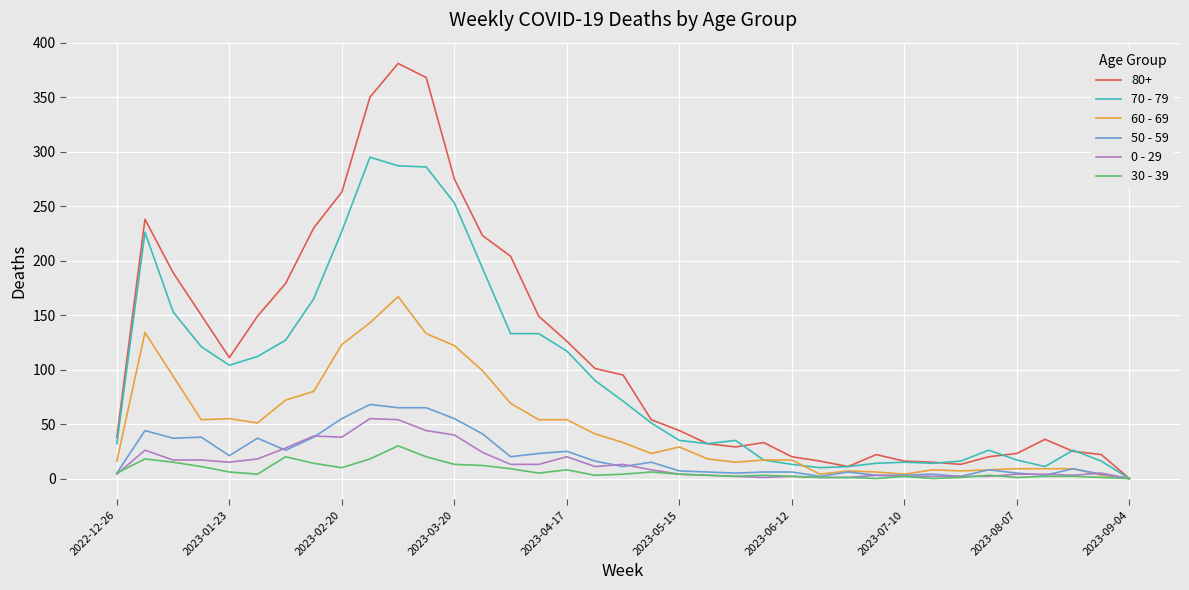

What is the greatest value displayed?

381